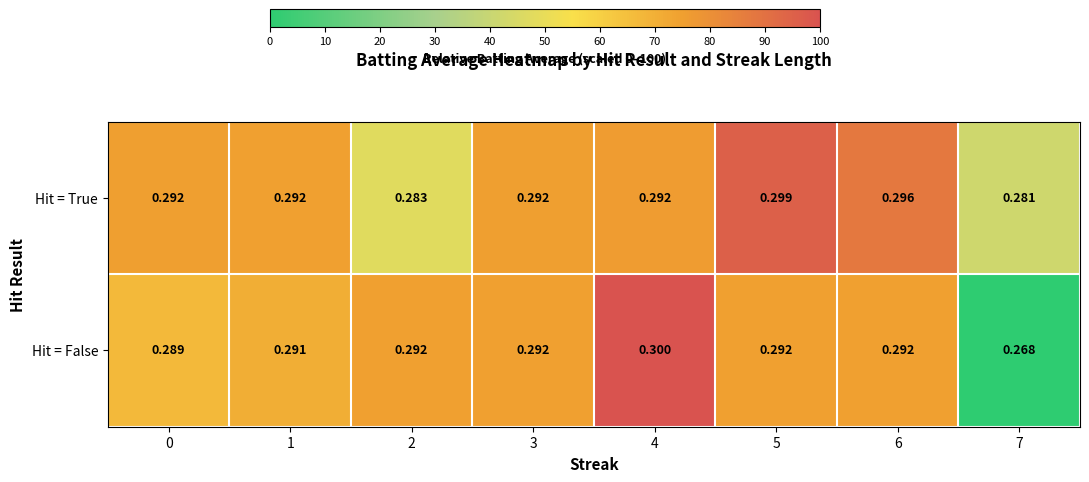

Rank the series by their average value, from lowest to highest.

Hit = False, Hit = True